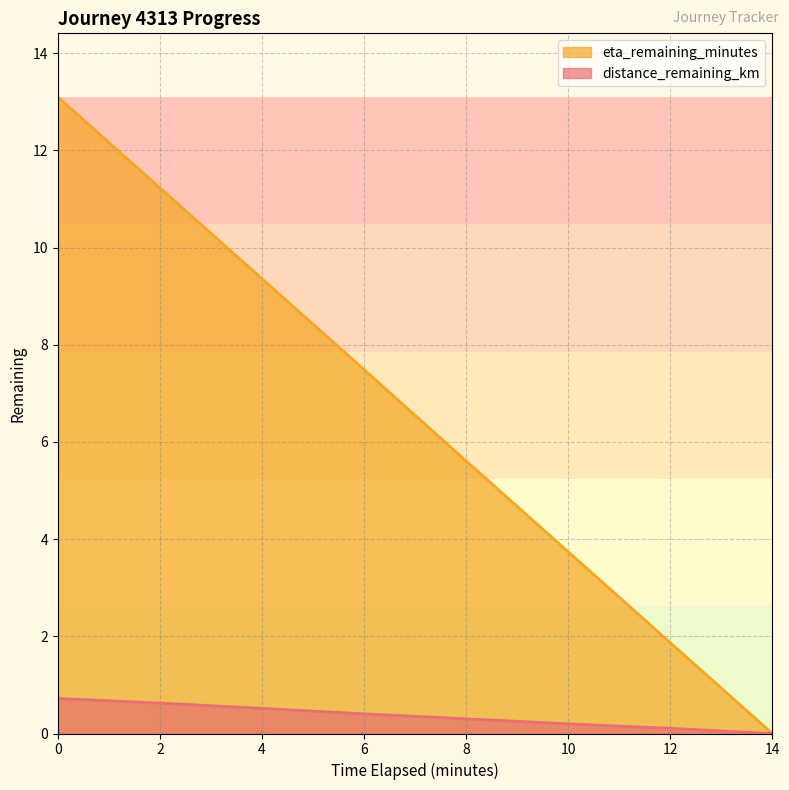

What is the sum of all distance_remaining_km values?

2.9